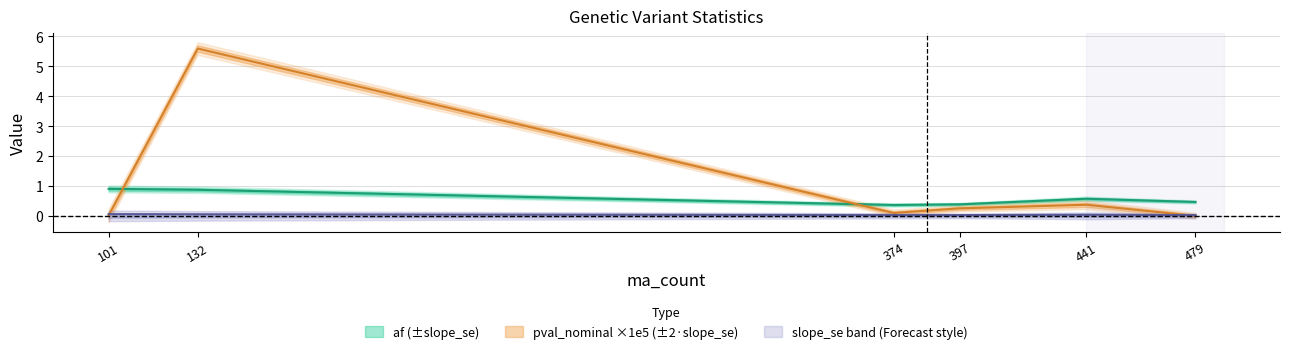

Which series has the largest total across all categories?

pval_nominal